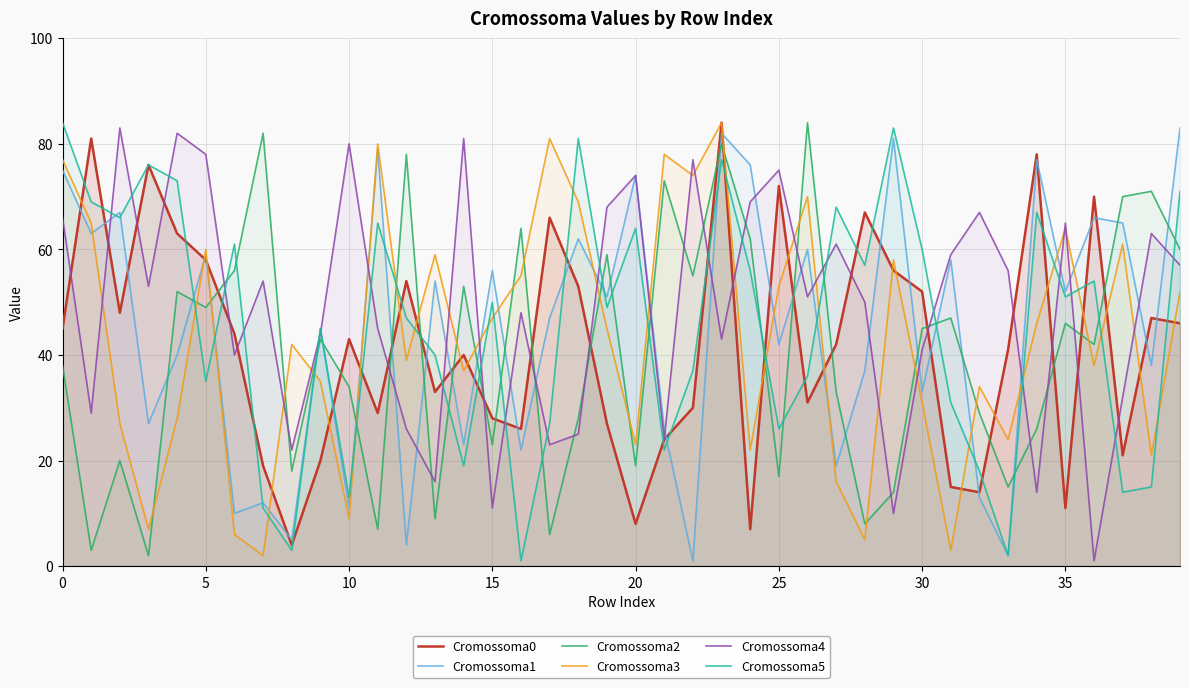

True or false: Cromossoma3 has a value of 41 at 20.

False